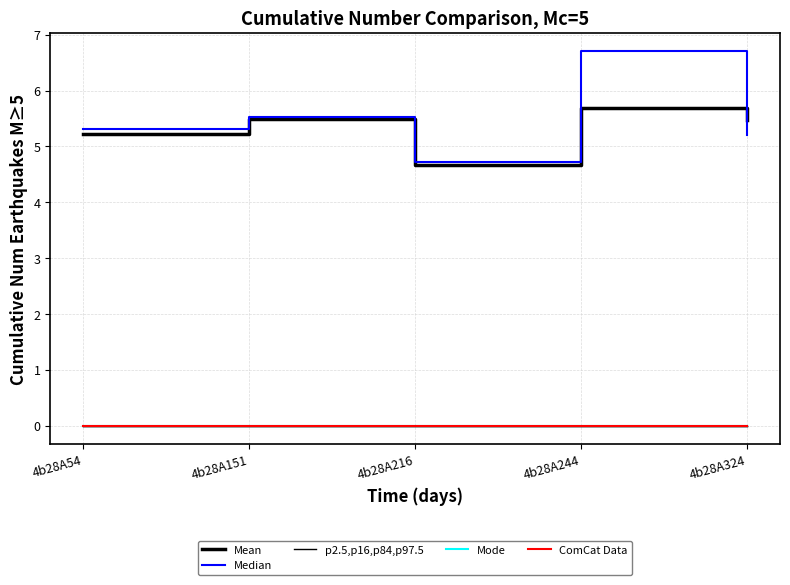

Does the chart have visible grid lines?

Yes